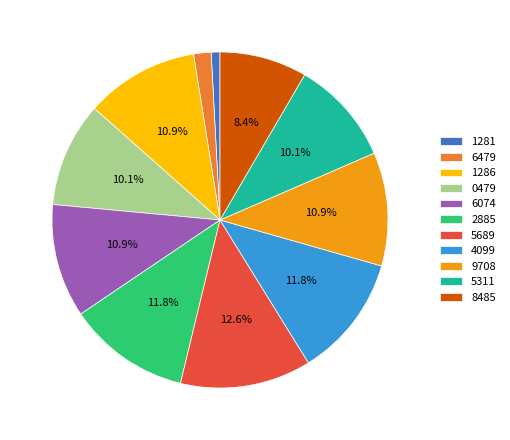

Which slice is the smallest?

1281